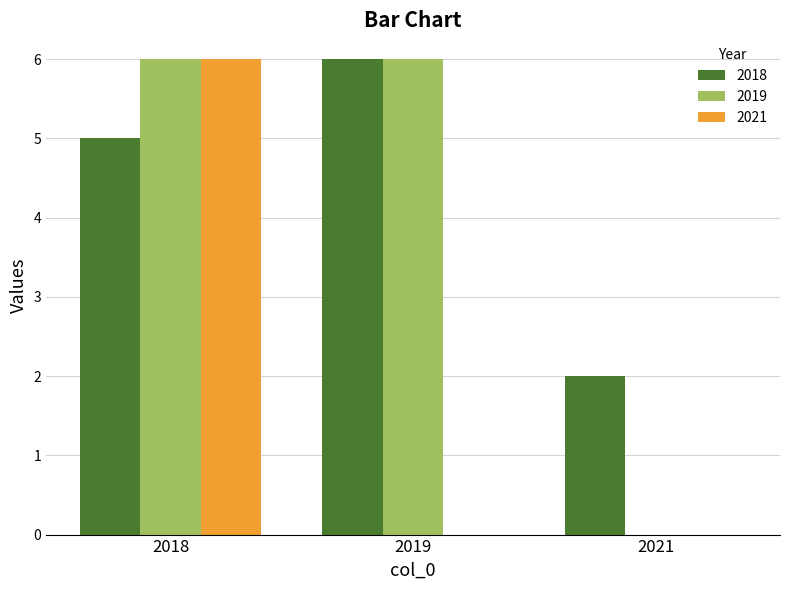

What value does the 2018 series have at 2021?

2